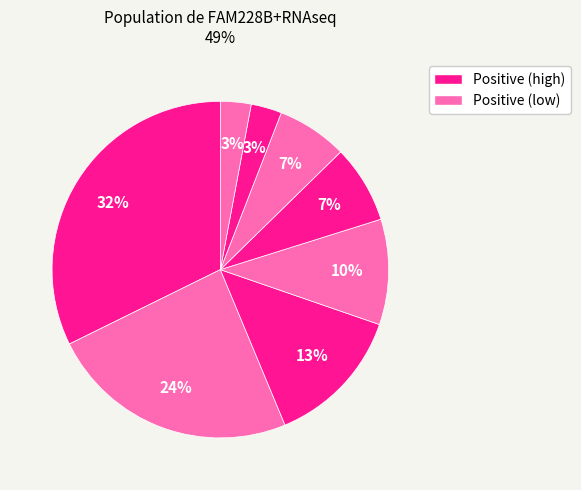

Count the number of slices in the pie.

8